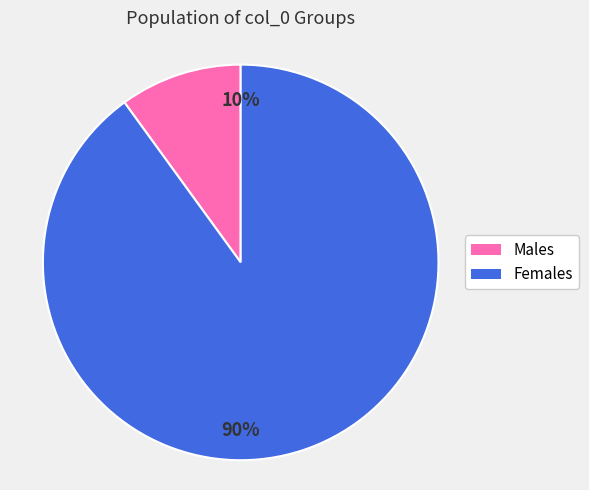

Does any single category account for the majority?

Yes